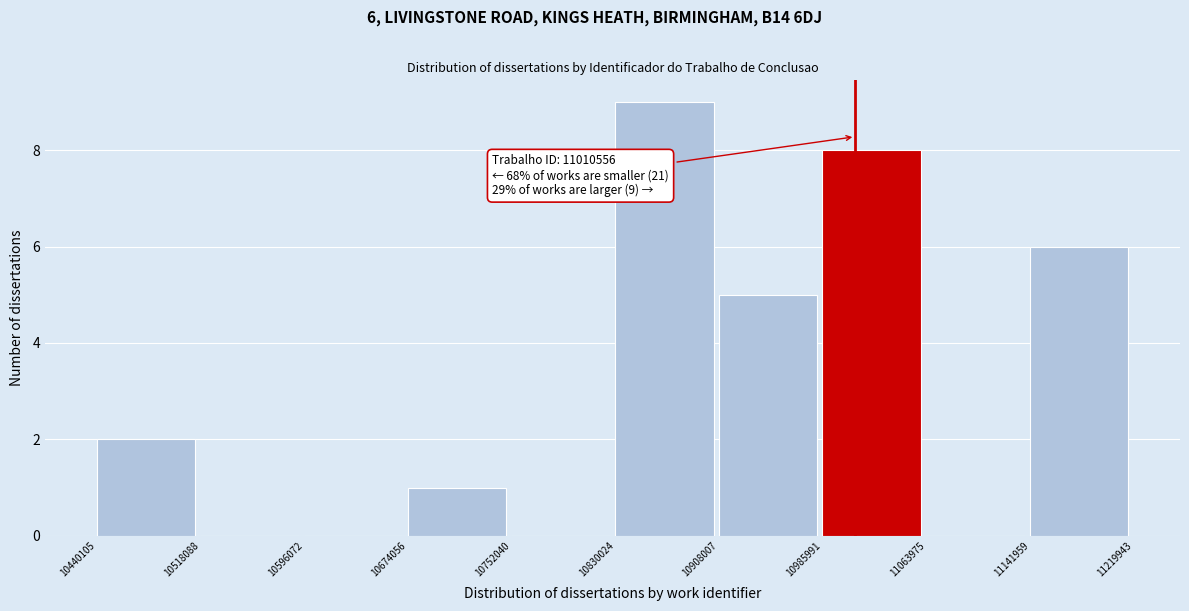

Over which range of the x-axis is the bar tallest?

10830024 to 10908007